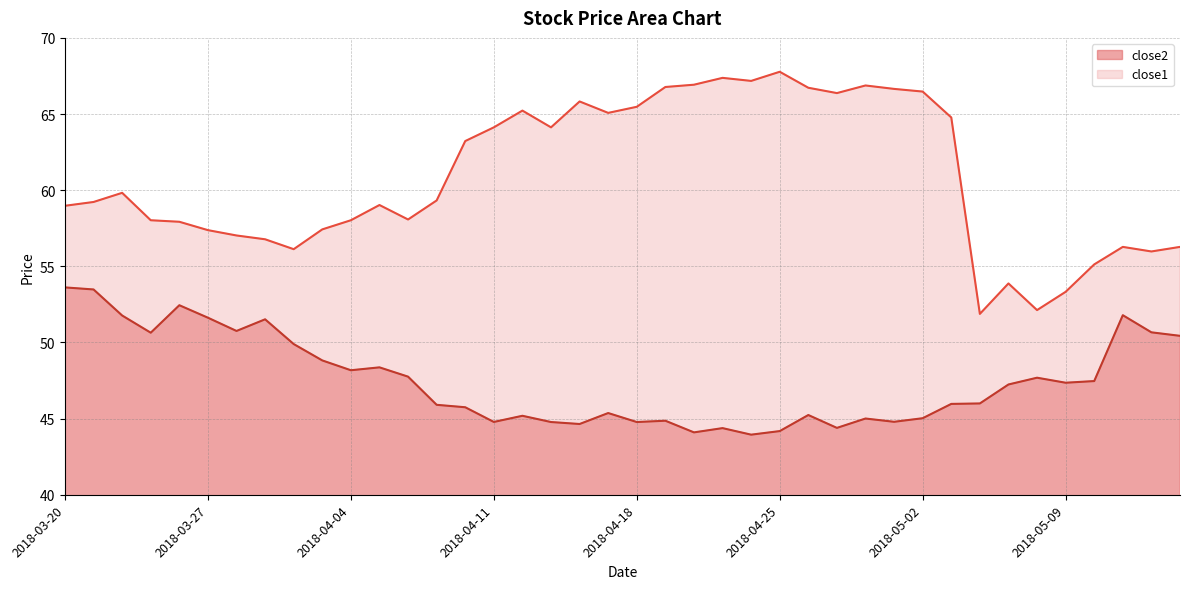

Rank the series at 2018-03-20 from lowest to highest value.

close2, close1